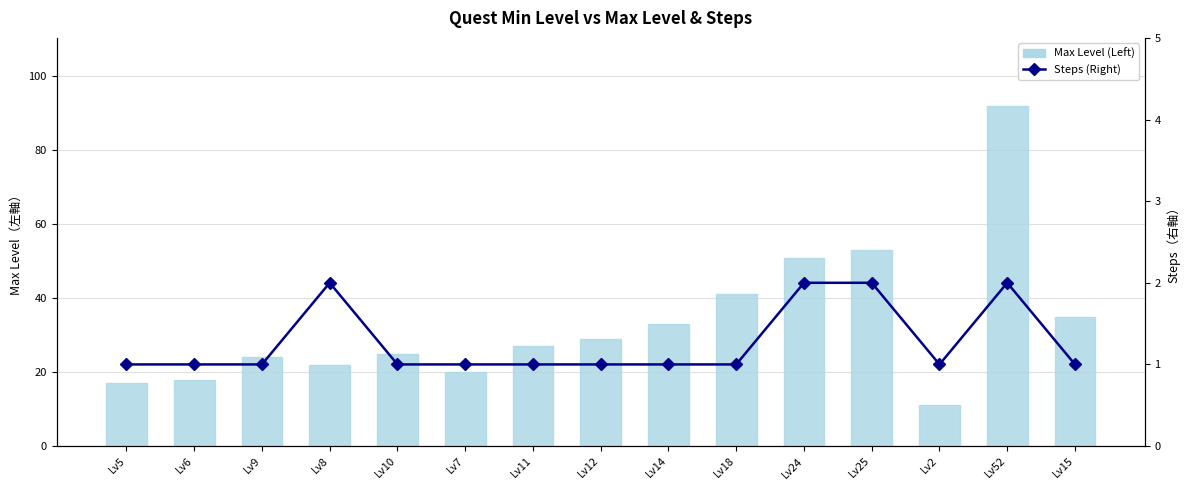

Which category has the highest value in the Max Level (Left) series?

Lv52